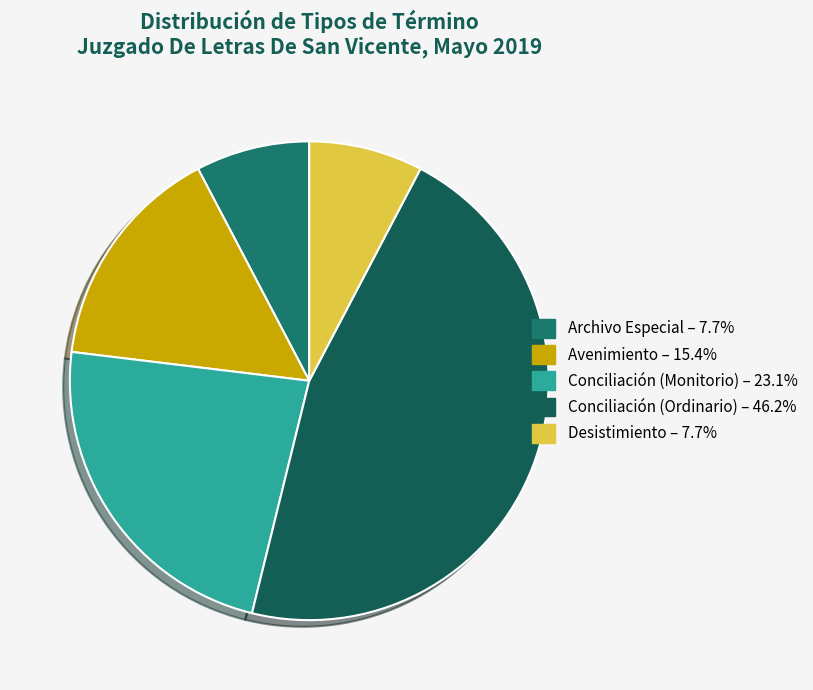

How many segments does this pie chart have?

5